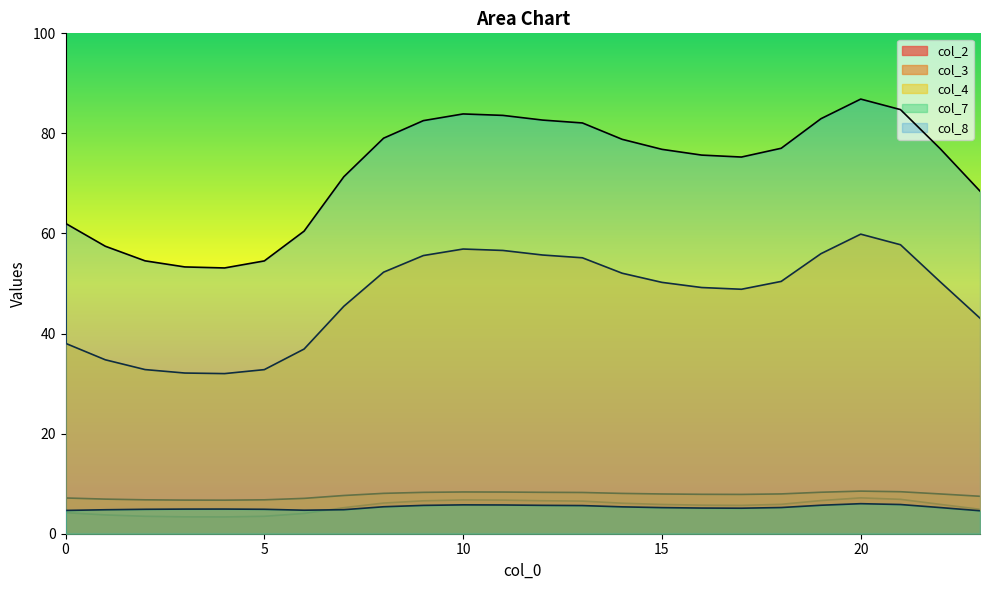

Rank the series by their maximum value, from highest to lowest.

col_8, col_4, col_3, col_2, col_7